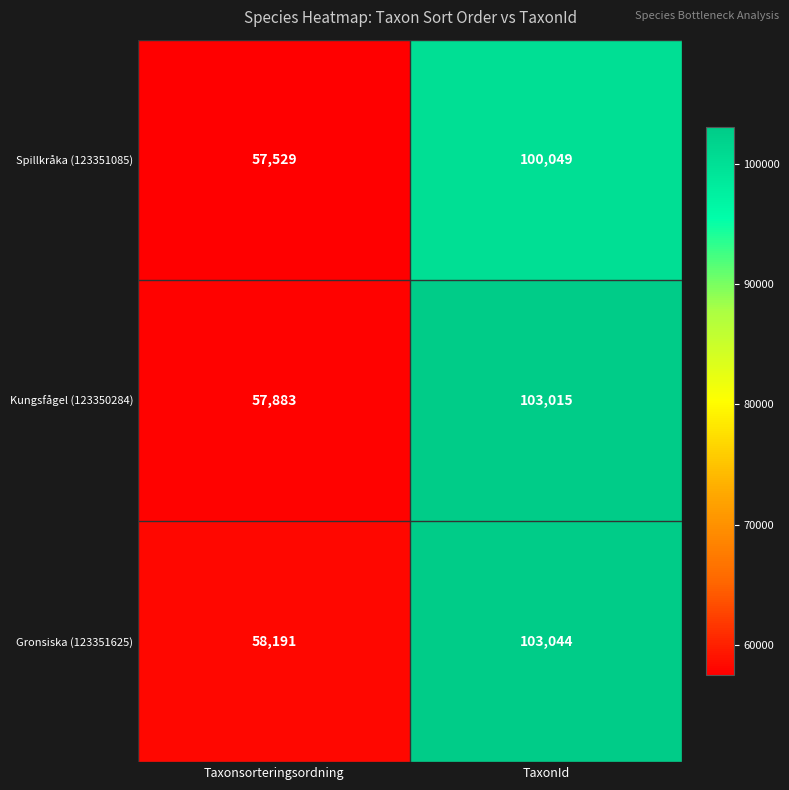

The Kungsfågel (123350284) series shows 90359 at Taxonsorteringsordning. True or false?

False